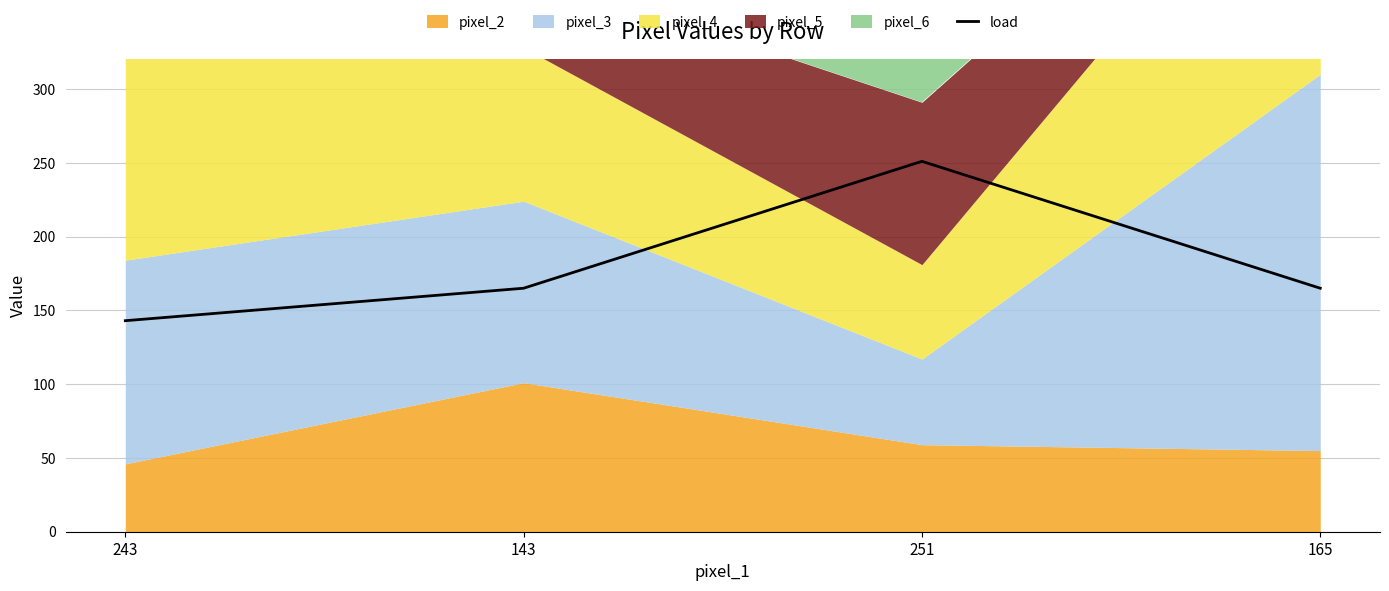

Reading left to right, extract all data points from this chart.

143	165	251	165